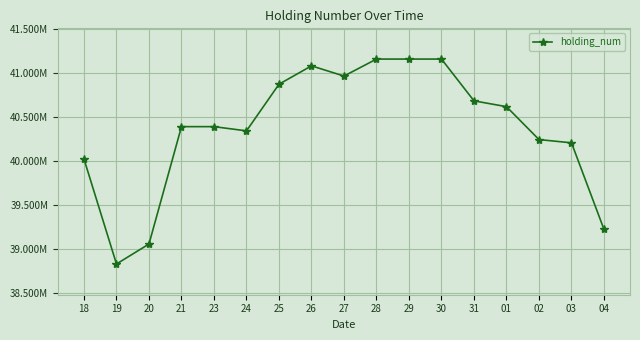

The value at 18 is 55237793. True or false?

False